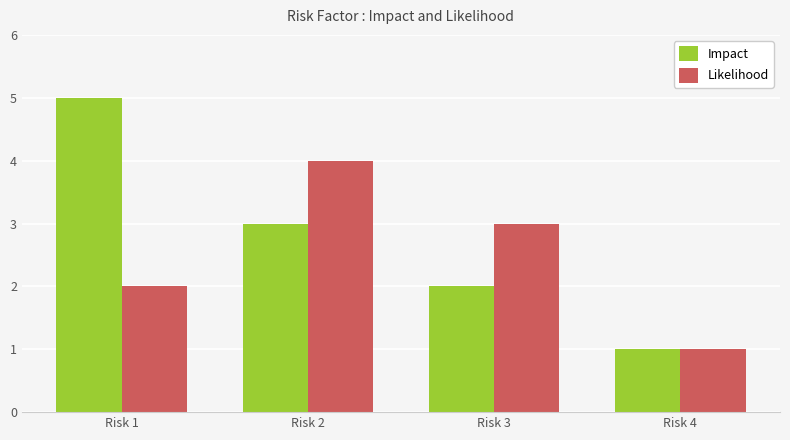

At Risk 2, list the series in order from smallest to largest.

Impact, Likelihood